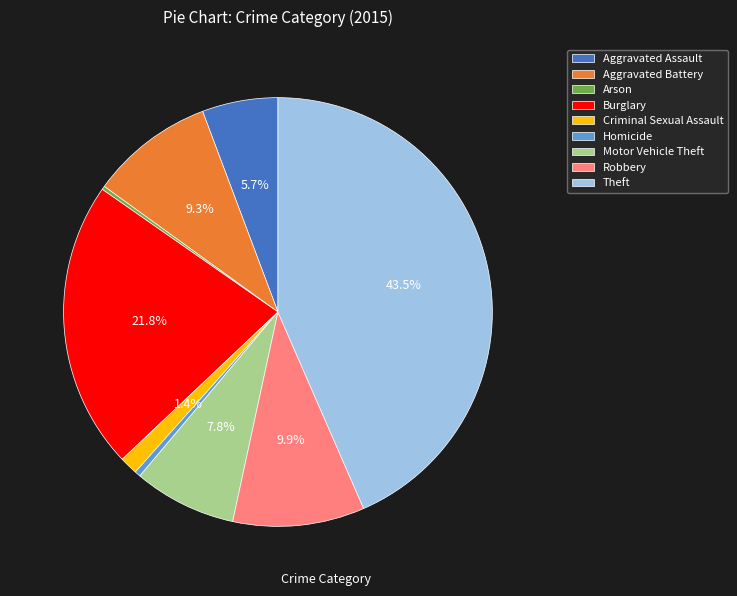

What is the largest slice in the pie chart?

Theft